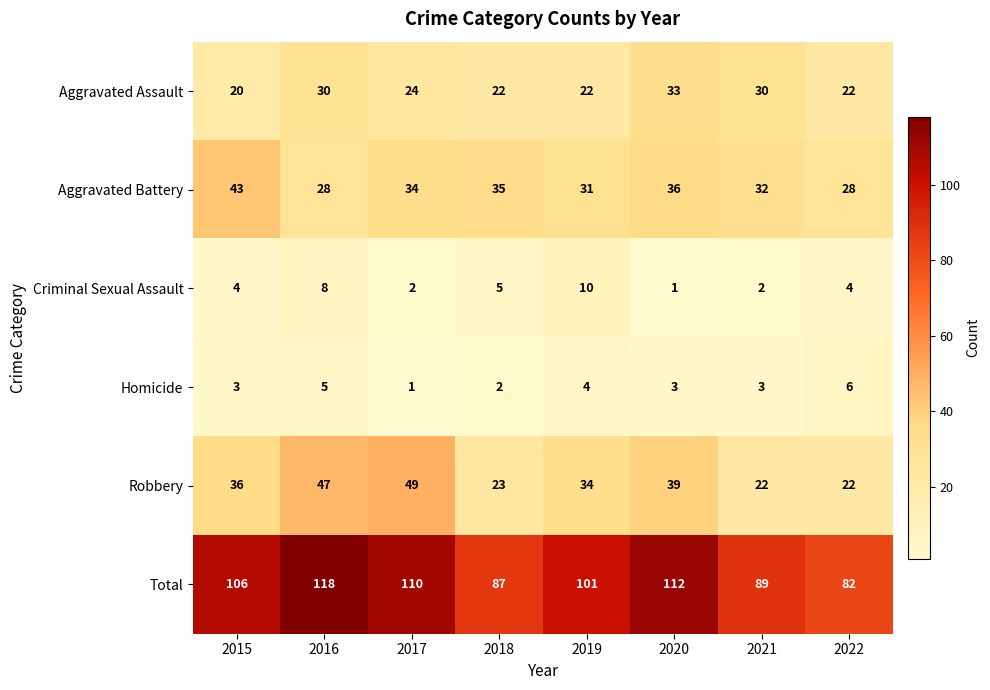

Is it true that Aggravated Assault equals 20 at 2015?

True